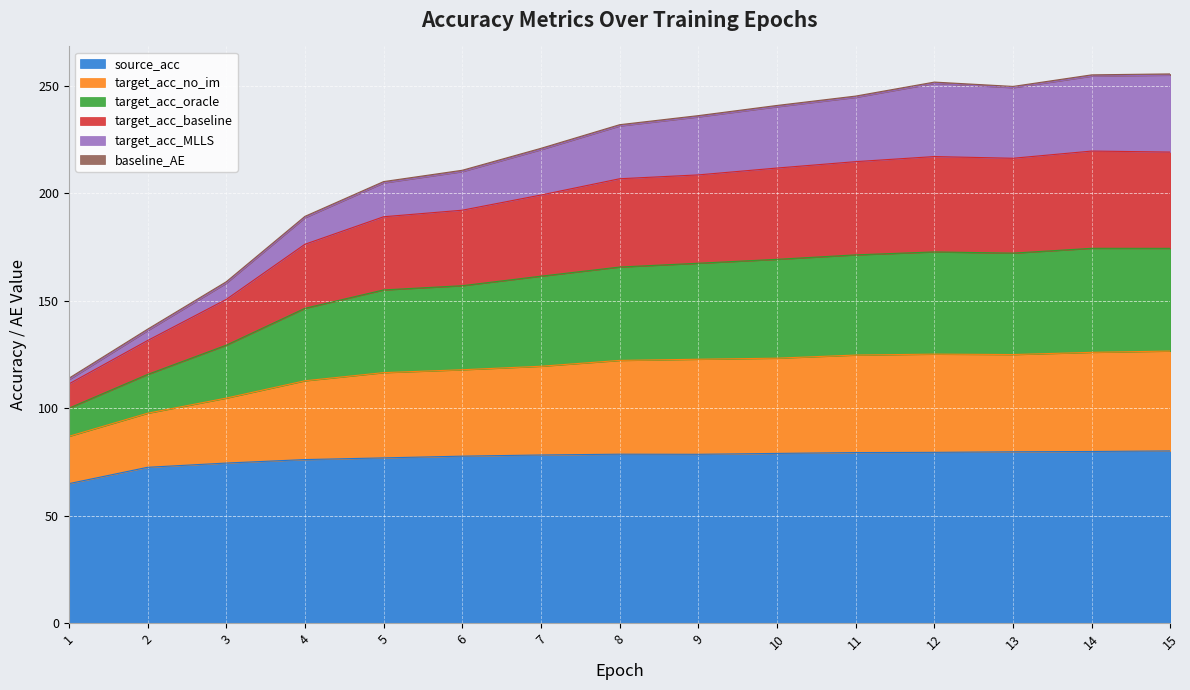

What is the maximum value for source_acc?

80.1